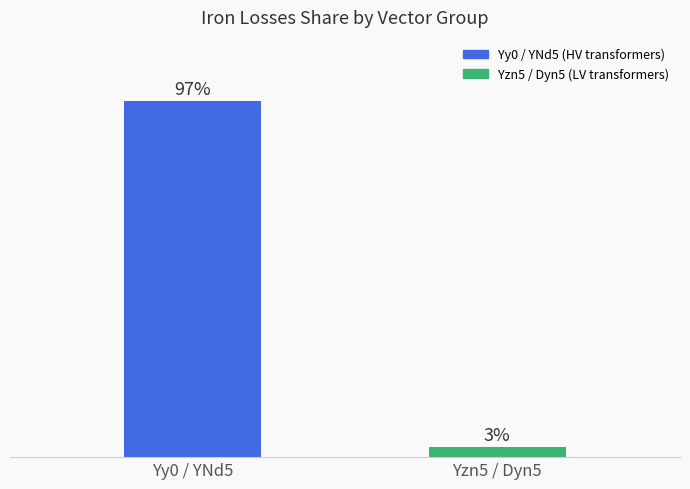

What is the label of the 2nd bar from the right?

Yy0 / YNd5